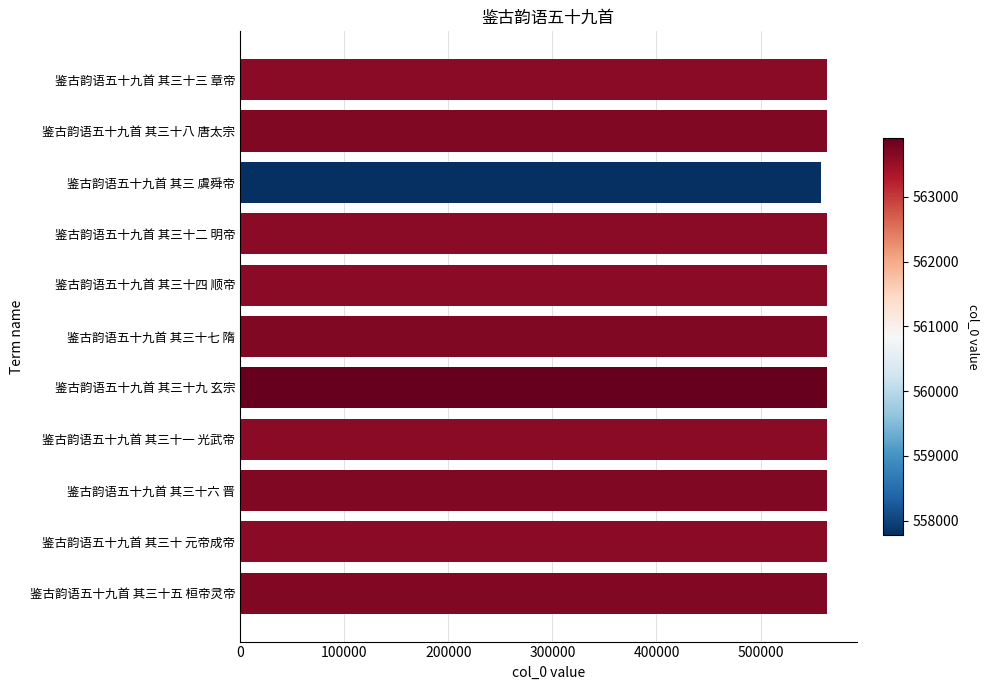

What is the greatest value displayed?

563917